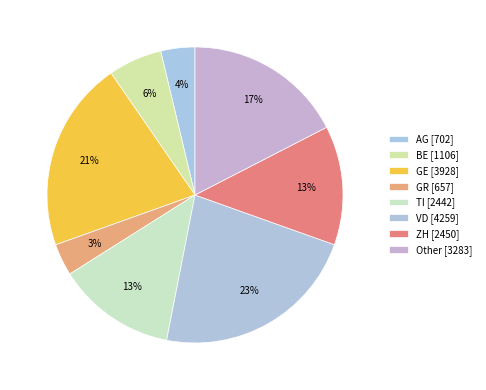

How many segments does this pie chart have?

8